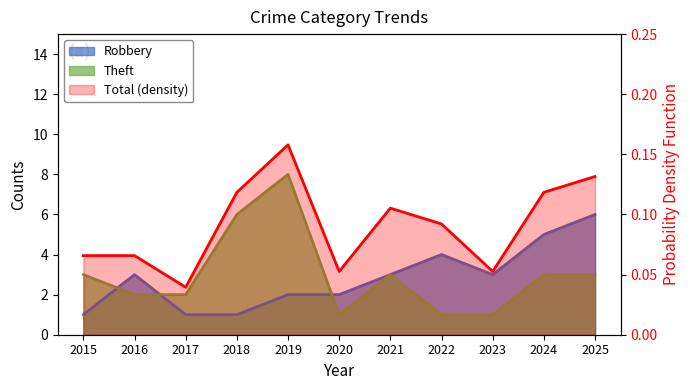

Which category has the lowest value in the Robbery series?

2015